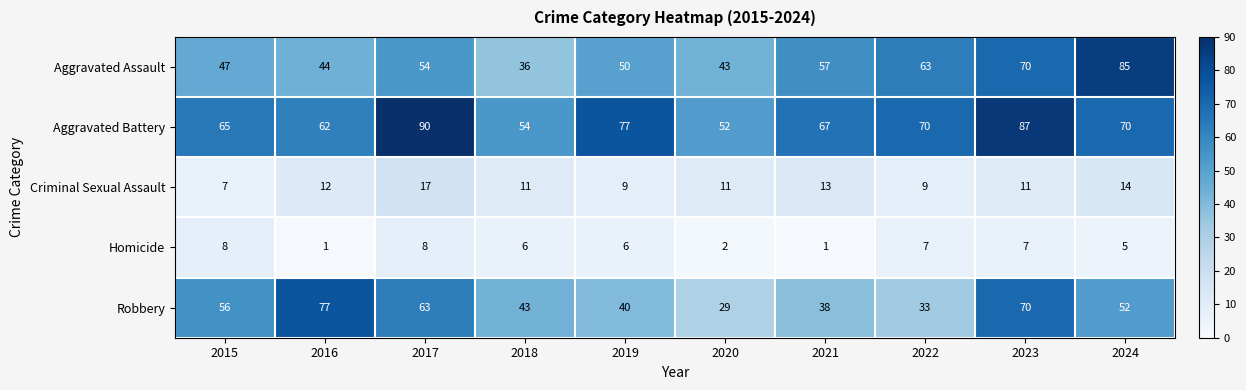

Which category has the highest value across all series?

2017